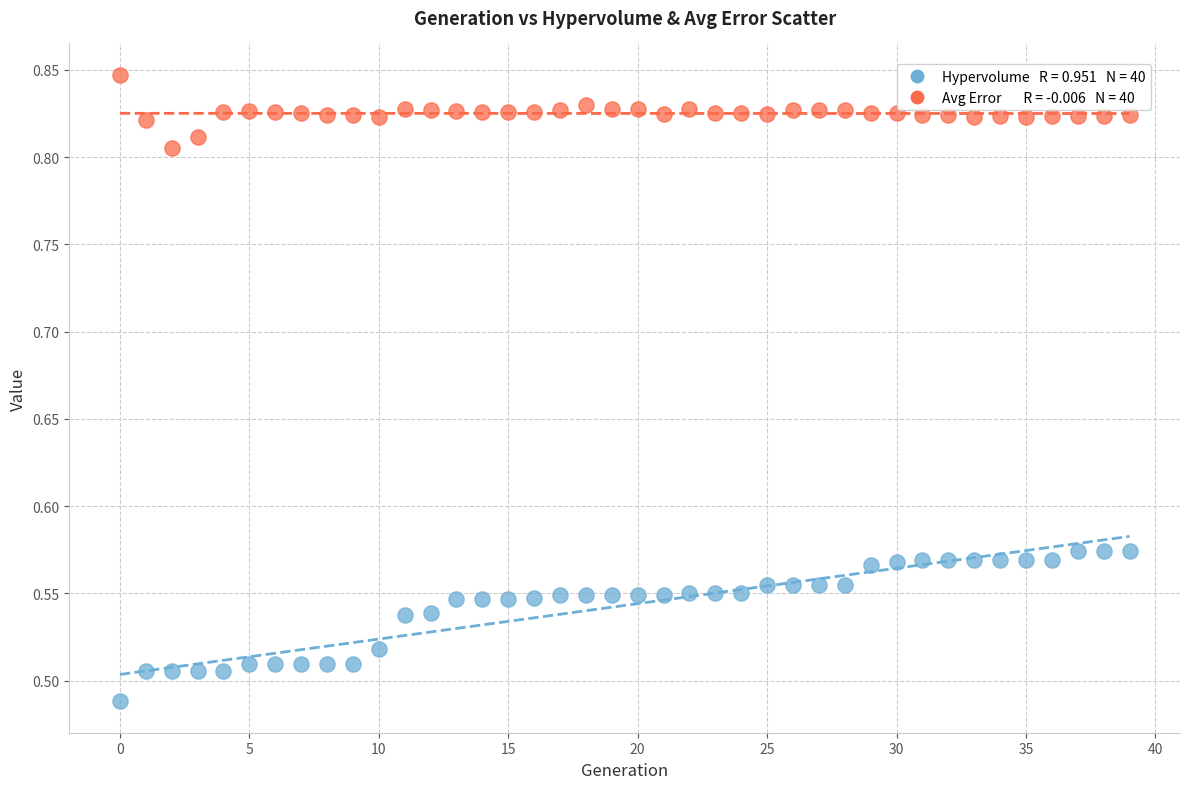

Across all data points, what is the range of Y values (max minus min)?

0.4